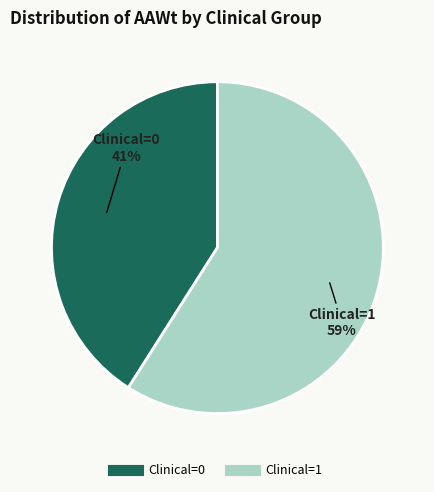

Which category has the biggest portion of the pie?

Clinical=1